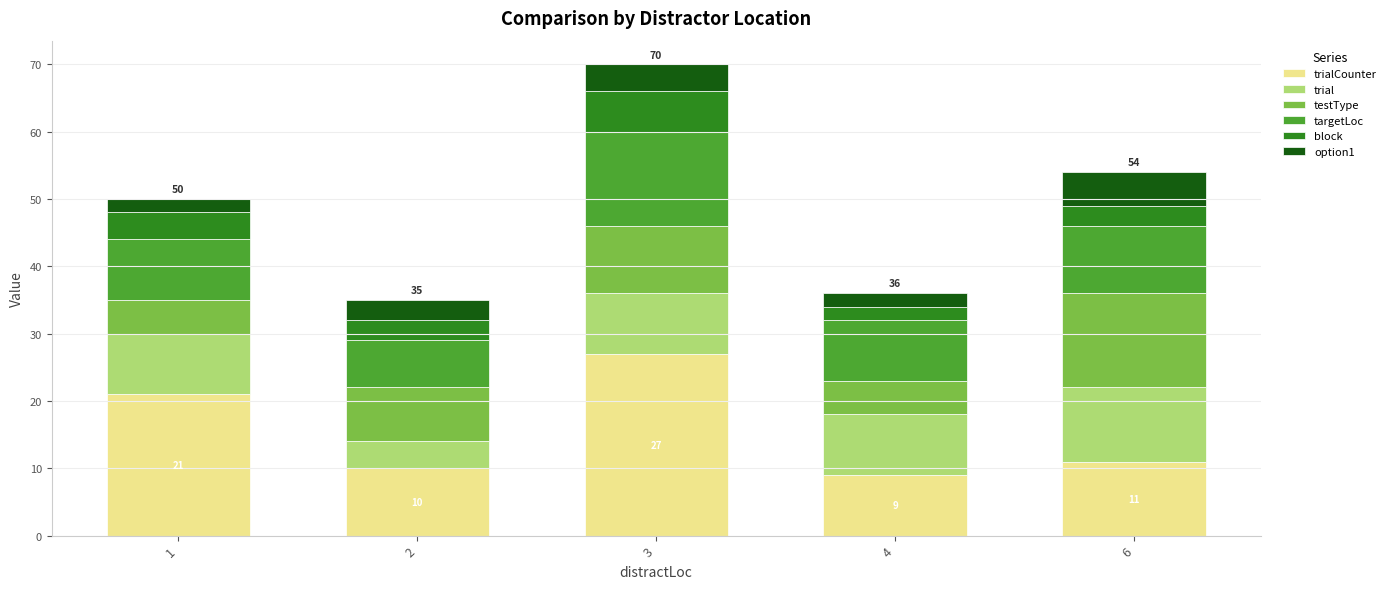

Count the number of categories in the chart.

5